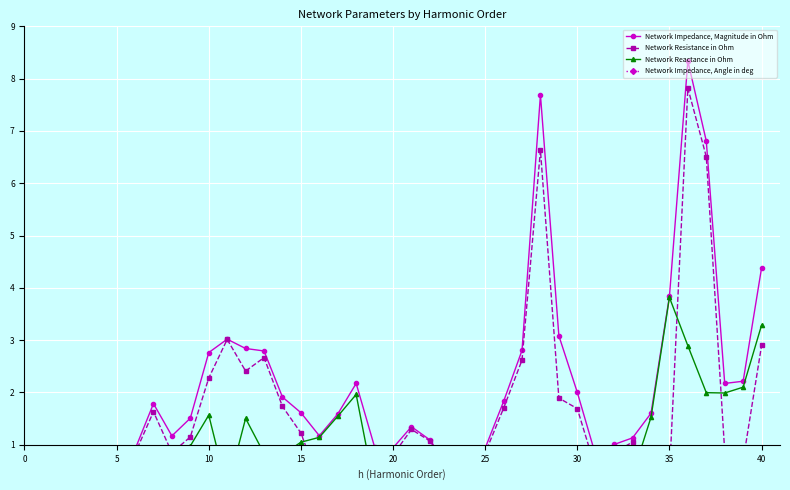

In Network Resistance in Ohm, how many points are higher than both neighbors (excluding endpoints)?

8